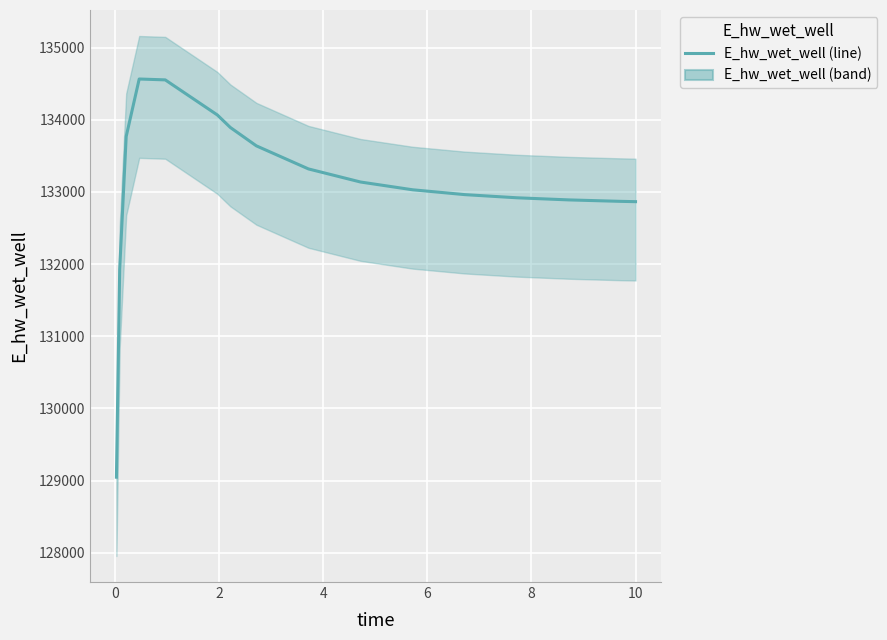

Does the chart display data point markers on the line(s)?

No